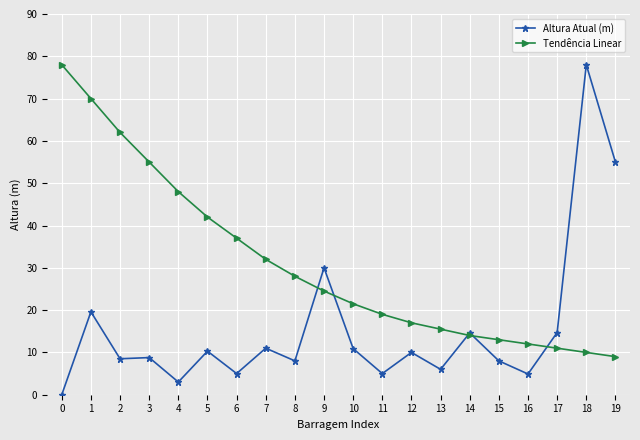

What are all the series names shown in the legend?

Altura Atual (m), Tendência Linear